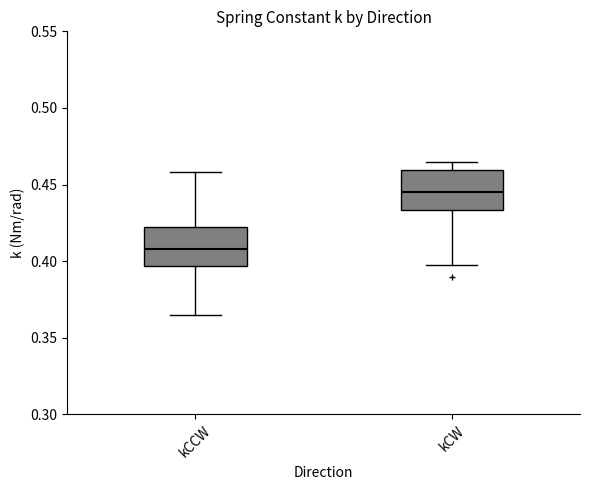

Reading left to right, read every box against the y-axis: the position of its median line, the range the box covers, and the ends of its whiskers. The values are not printed on the chart, so give them approximately, as read against the axis.

kCCW: median 0.410, box 0.395 to 0.420, whiskers 0.365 to 0.460
kCW: median 0.445, box 0.435 to 0.460, whiskers 0.400 to 0.465